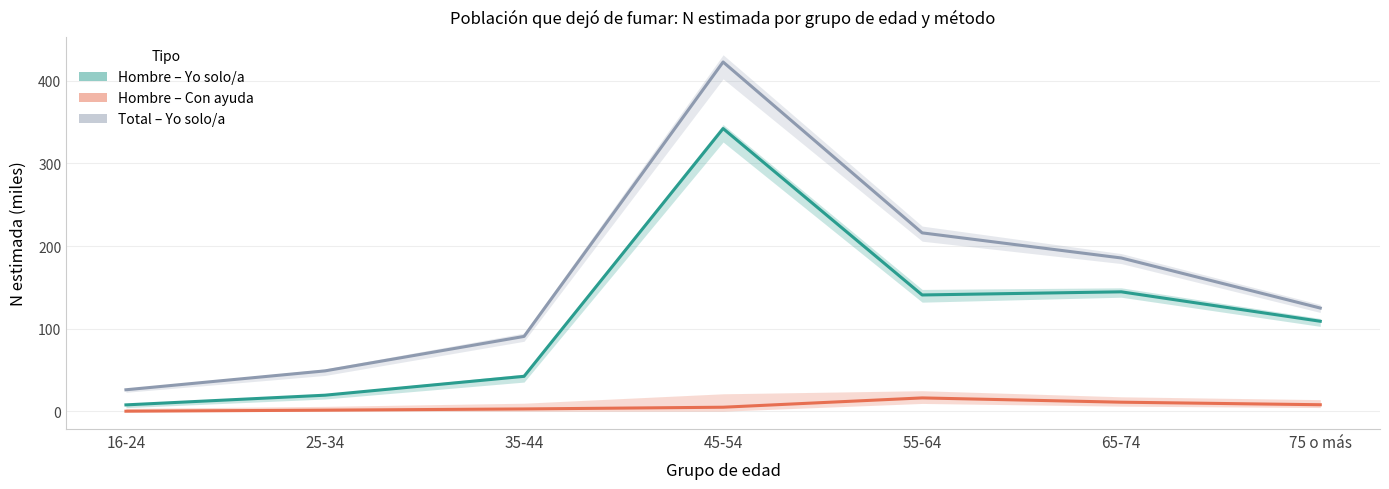

True or false: Hombre – Yo solo/a has a value of 42.2 at 35-44.

True